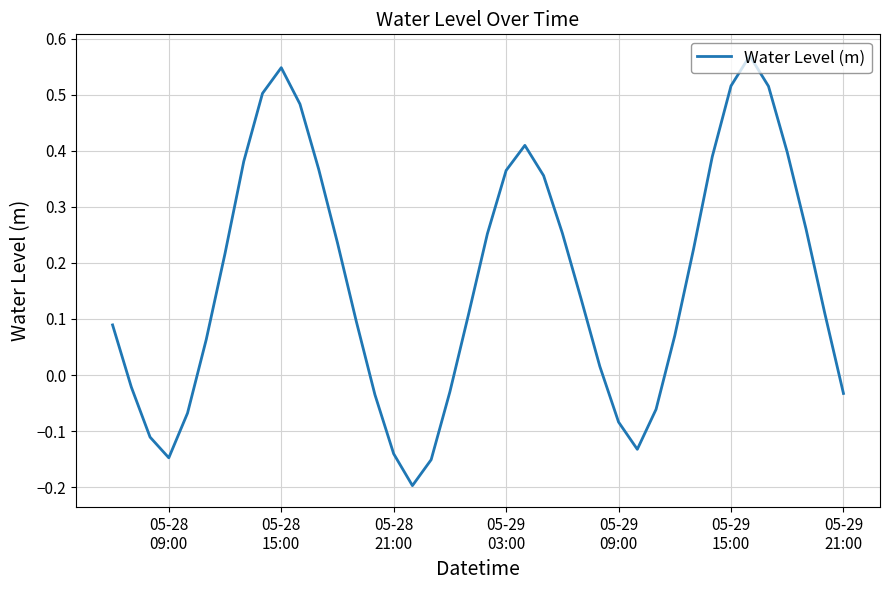

Reading left to right, list all the values displayed in this chart.

0.1	-0.0	-0.1	-0.1	-0.1	0.1	0.2	0.4	0.5	0.5	0.5	0.4	0.2	0.1	-0.0	-0.1	-0.2	-0.2	-0.0	0.1	0.3	0.4	0.4	0.4	0.3	0.1	0.0	-0.1	-0.1	-0.1	0.1	0.2	0.4	0.5	0.6	0.5	0.4	0.3	0.1	-0.0